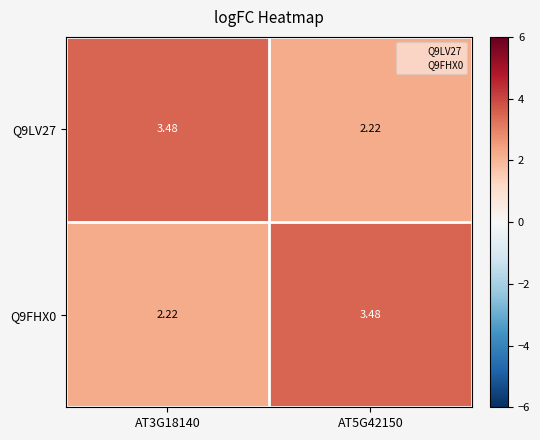

How many data points in Q9LV27 are above 3?

1